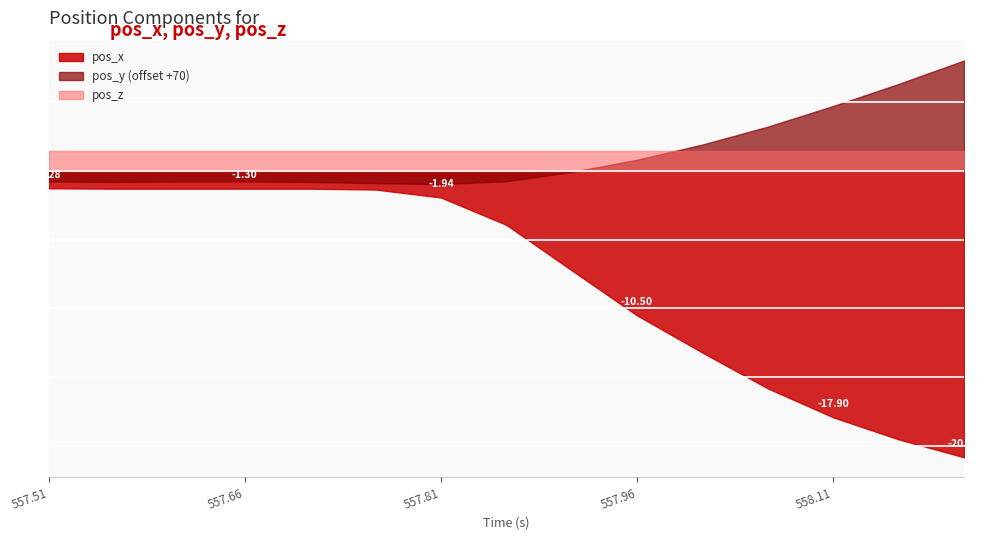

True or false: pos_z and pos_x cross at least once.

False